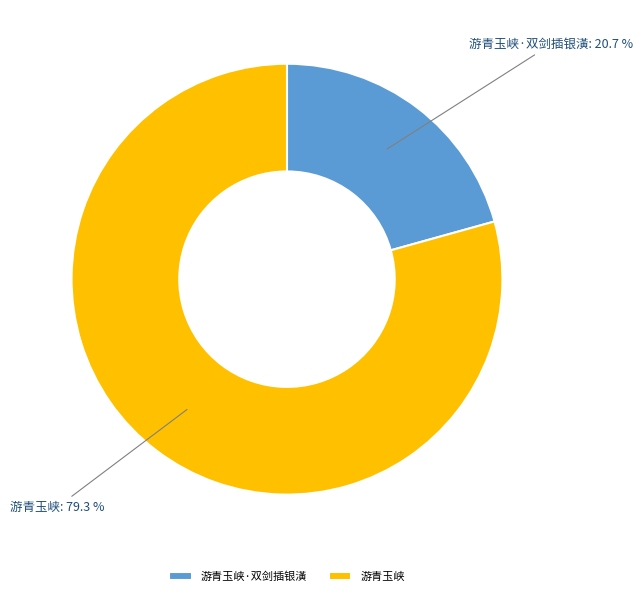

What is the largest slice in the pie chart?

游青玉峡